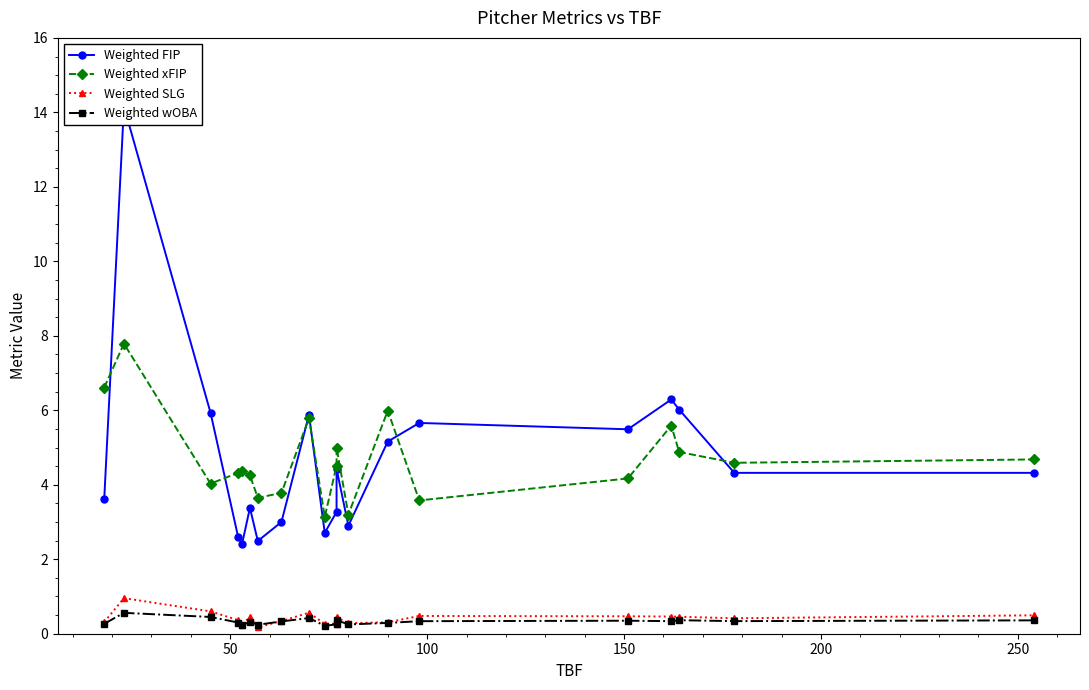

At how many categories does at least one series exceed 0?

20